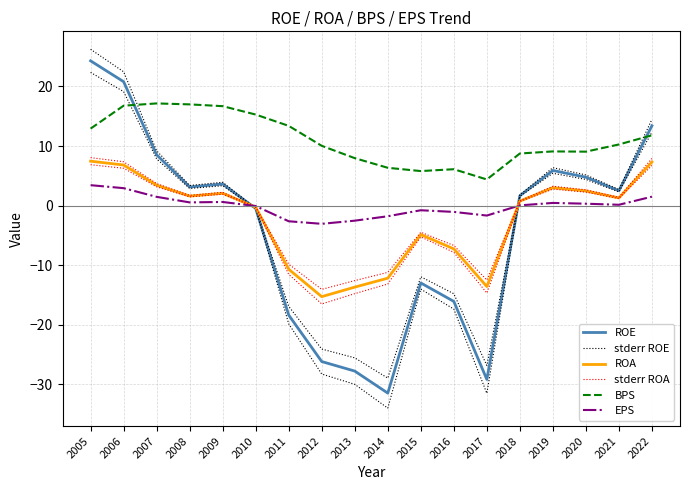

Where does the EPS series first go above 0?

2005